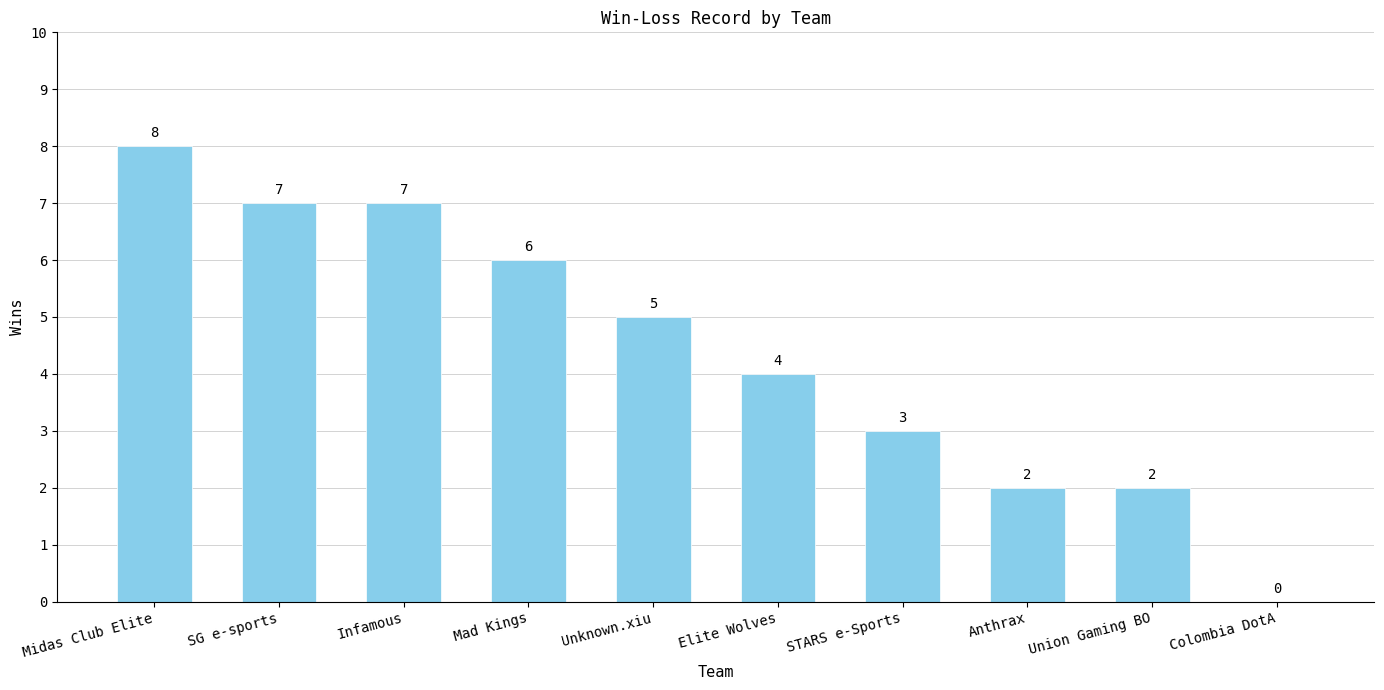

What is the sum of the values at SG e-sports and Union Gaming BO?

9